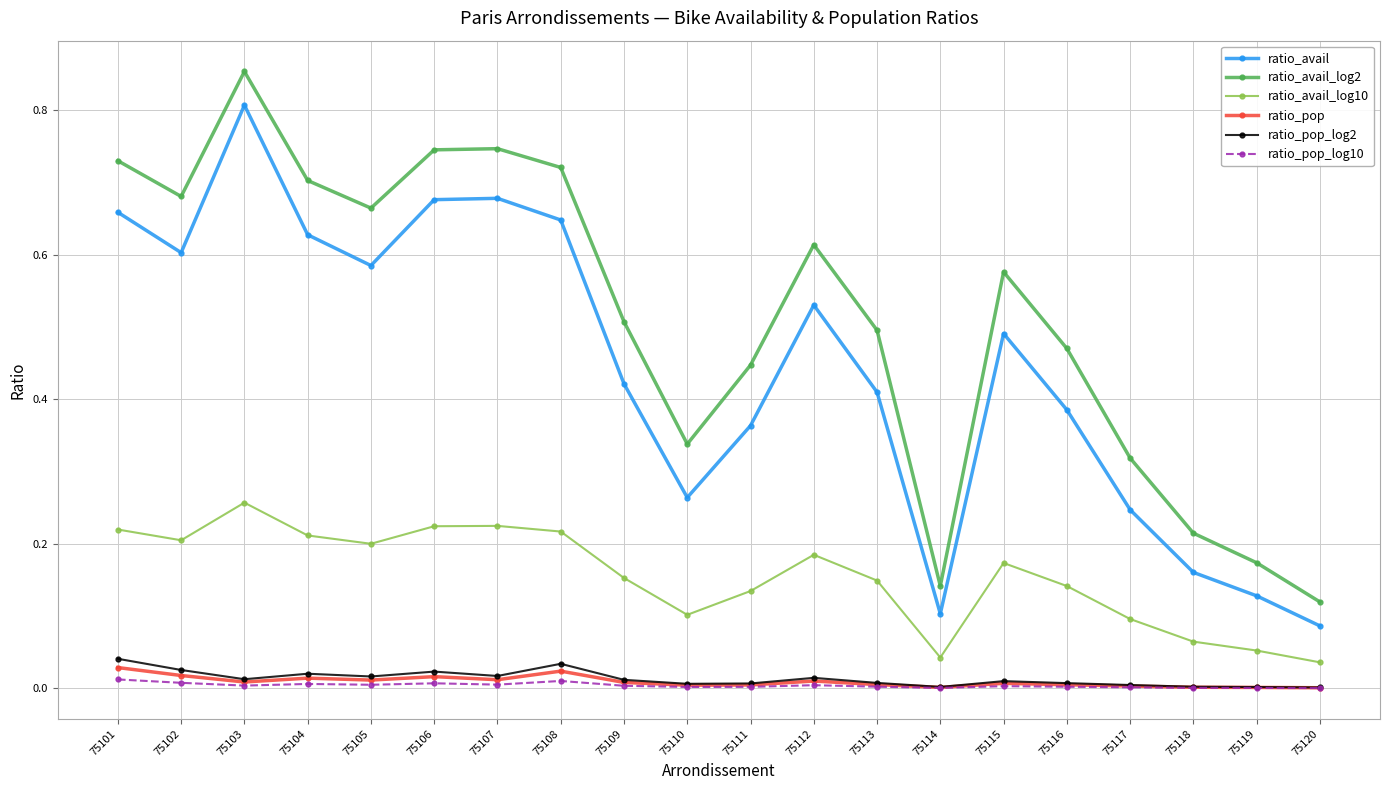

At which category does the chart reach its peak across all series?

75103